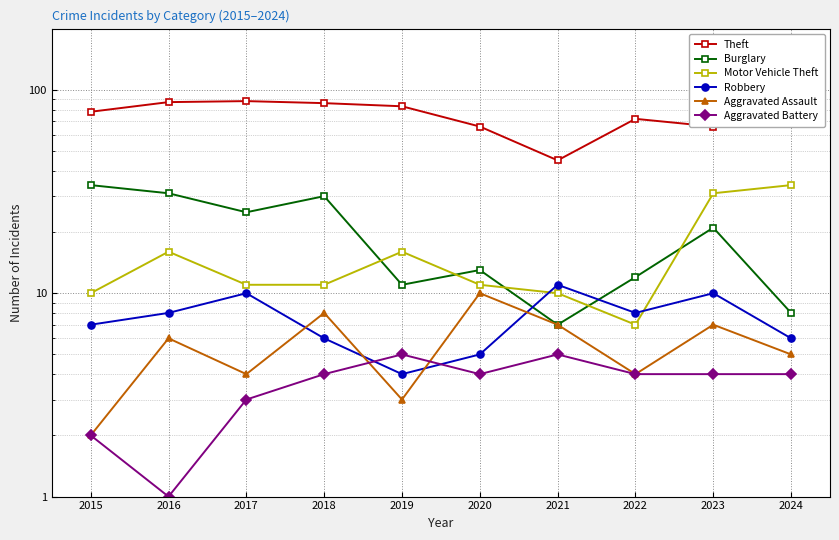

What is the value of the Robbery point at the 5th from the left?

4